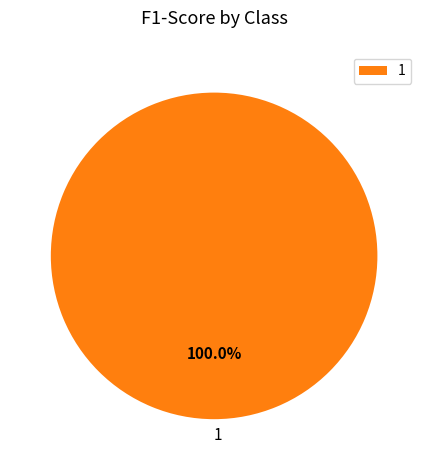

Rank the categories by value from lowest to highest.

1